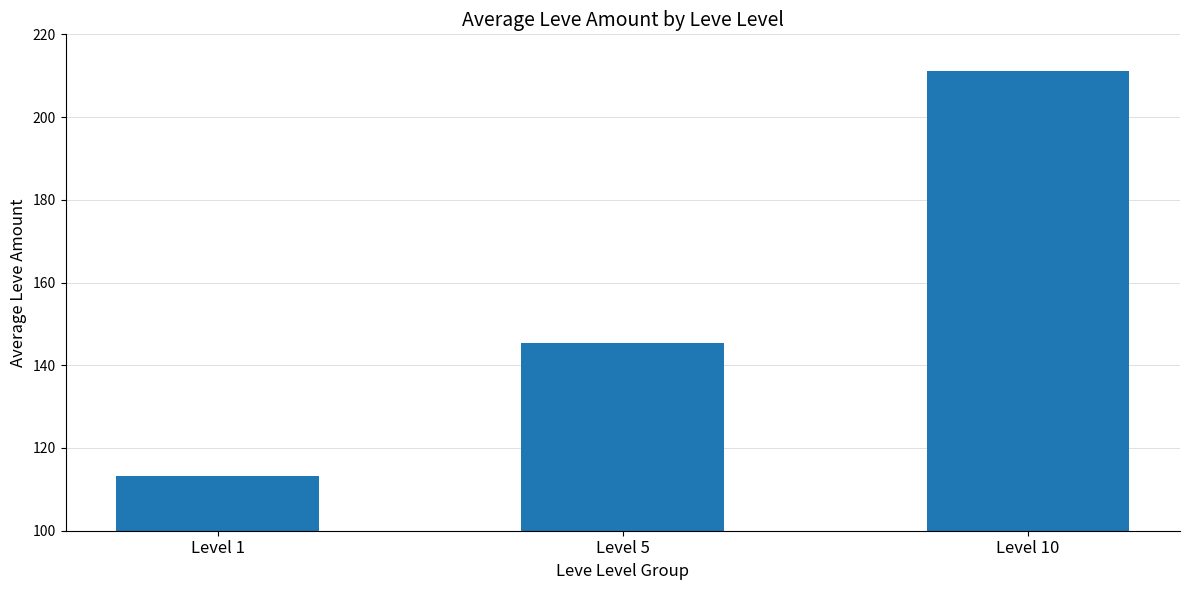

Where does the data first go above 145?

Level 5